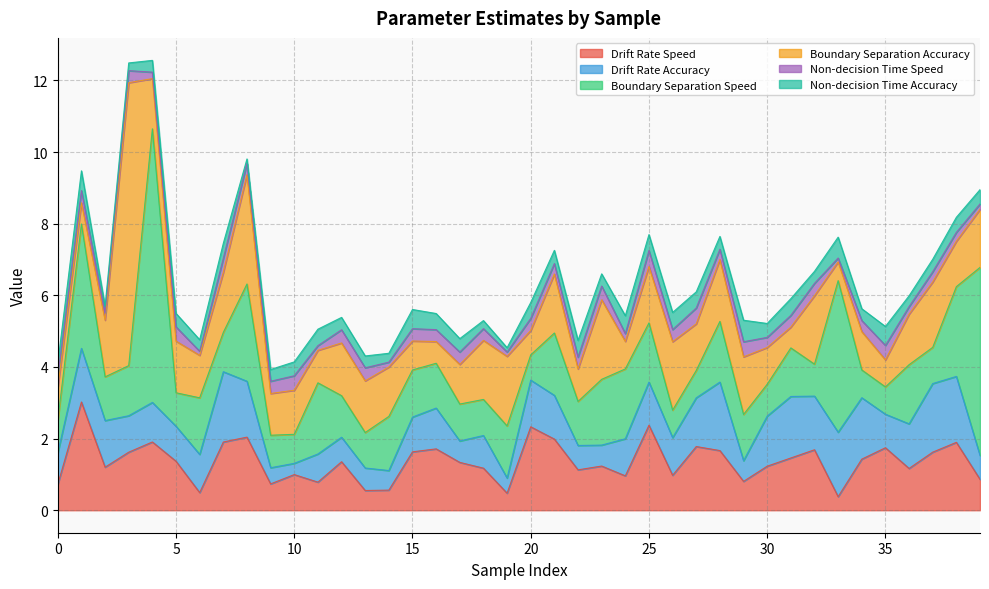

How many categories are shown in the chart?

40